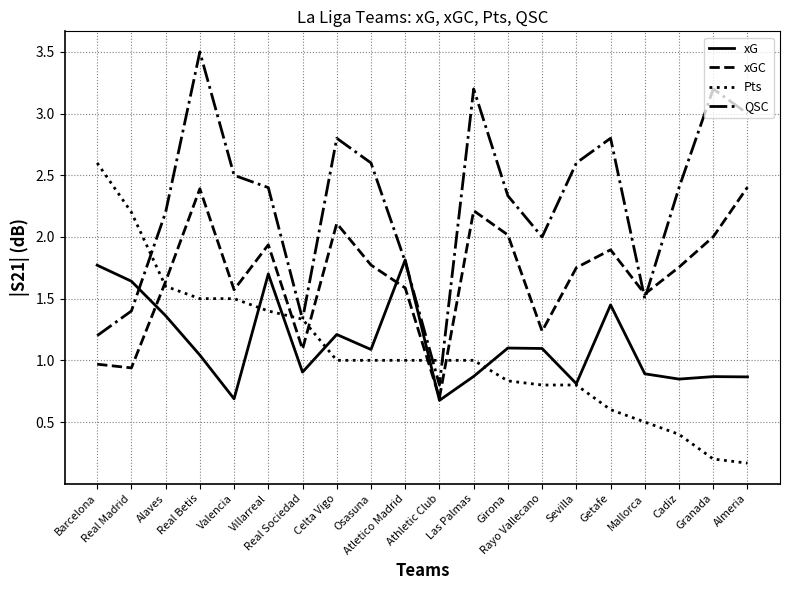

What are all the series names shown in the legend?

xG, xGC, Pts, QSC